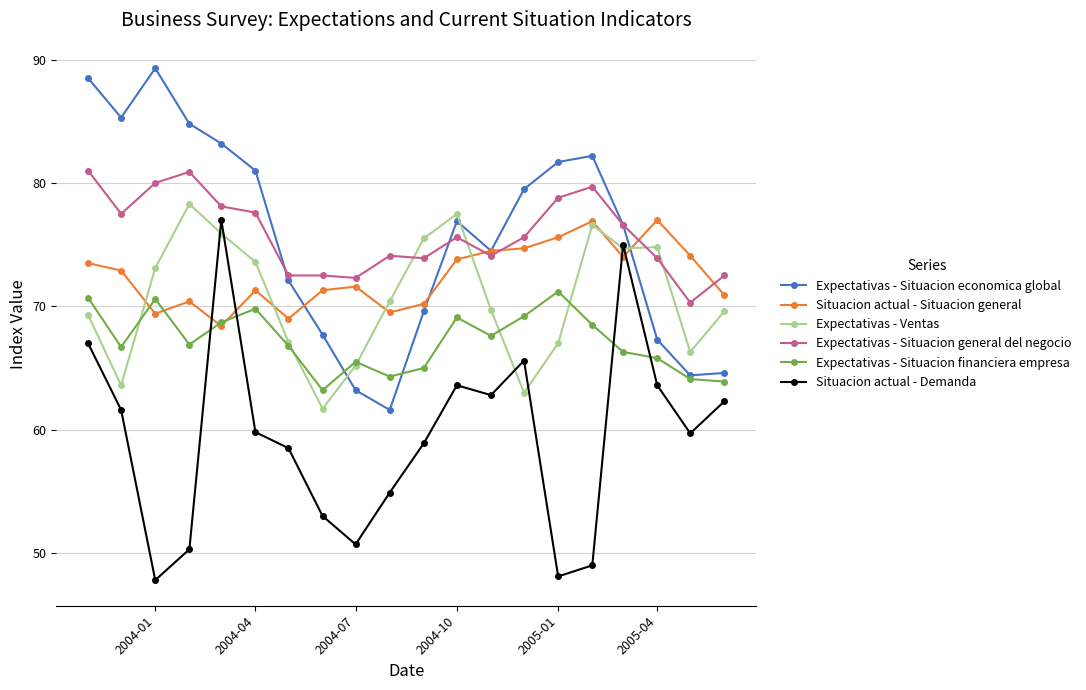

What is the value of the Expectativas - Ventas point at the 18th from the left?

74.8